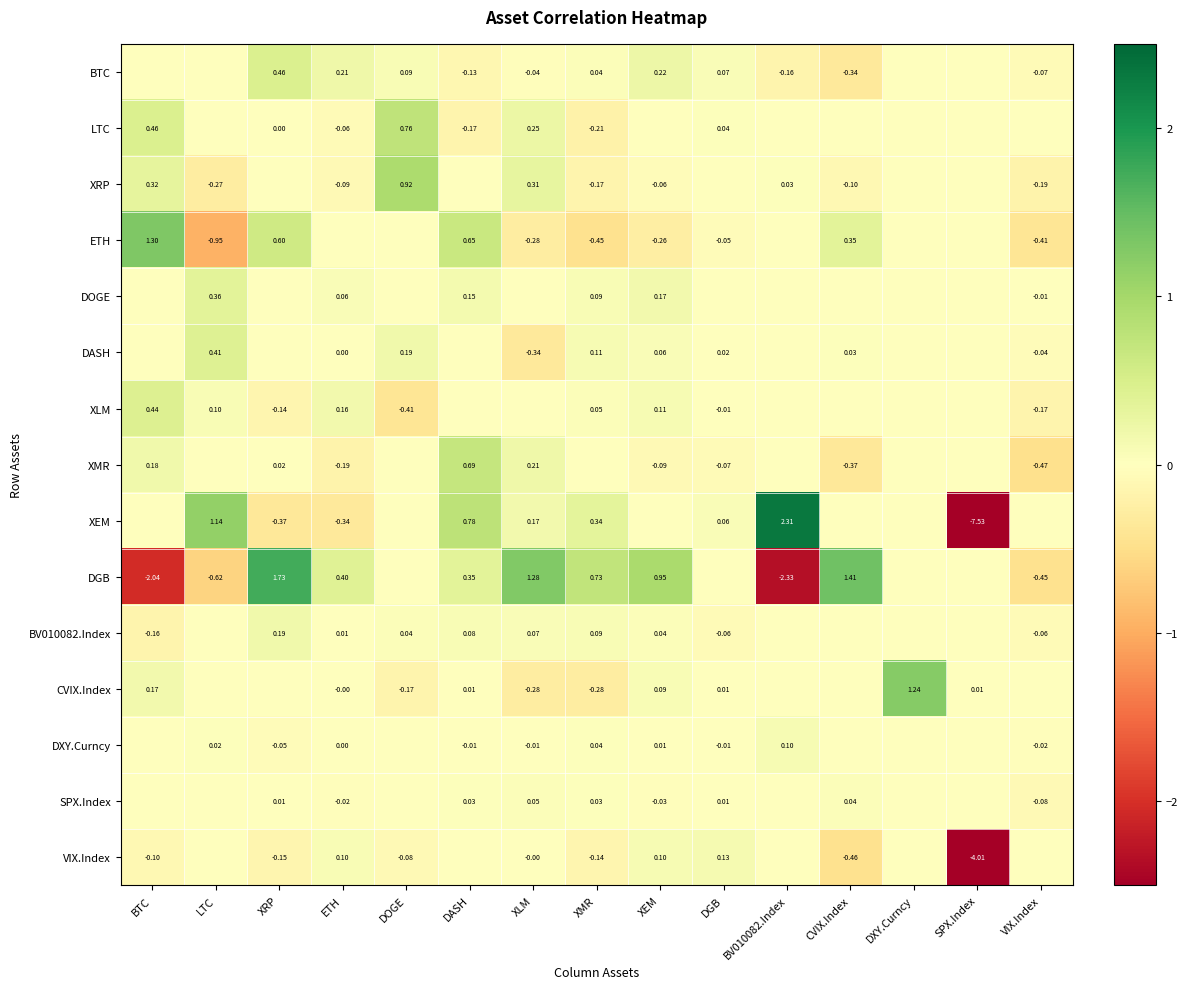

Is the value of SPX.Index at VIX.Index greater than the value of XRP at BTC?

No